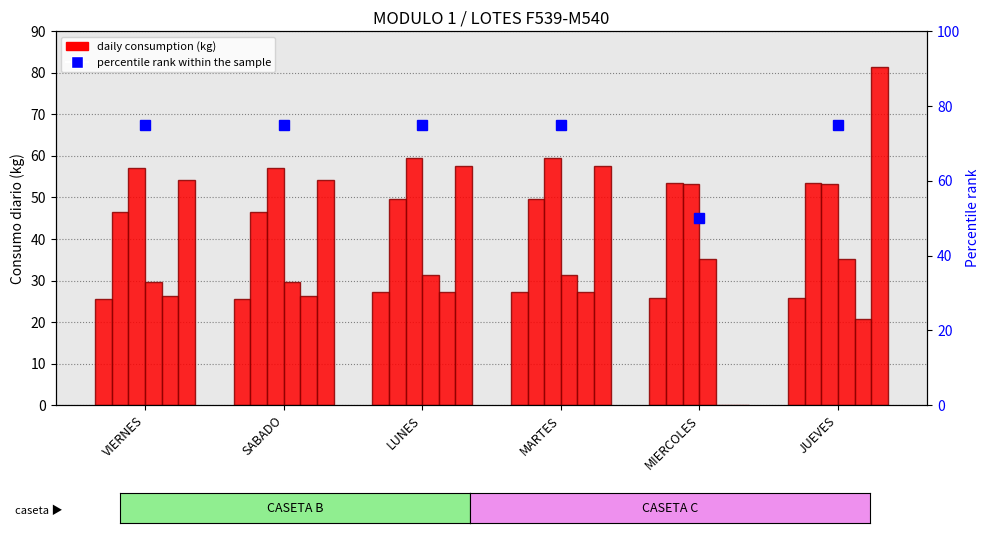

How many categories are shown in the chart?

6